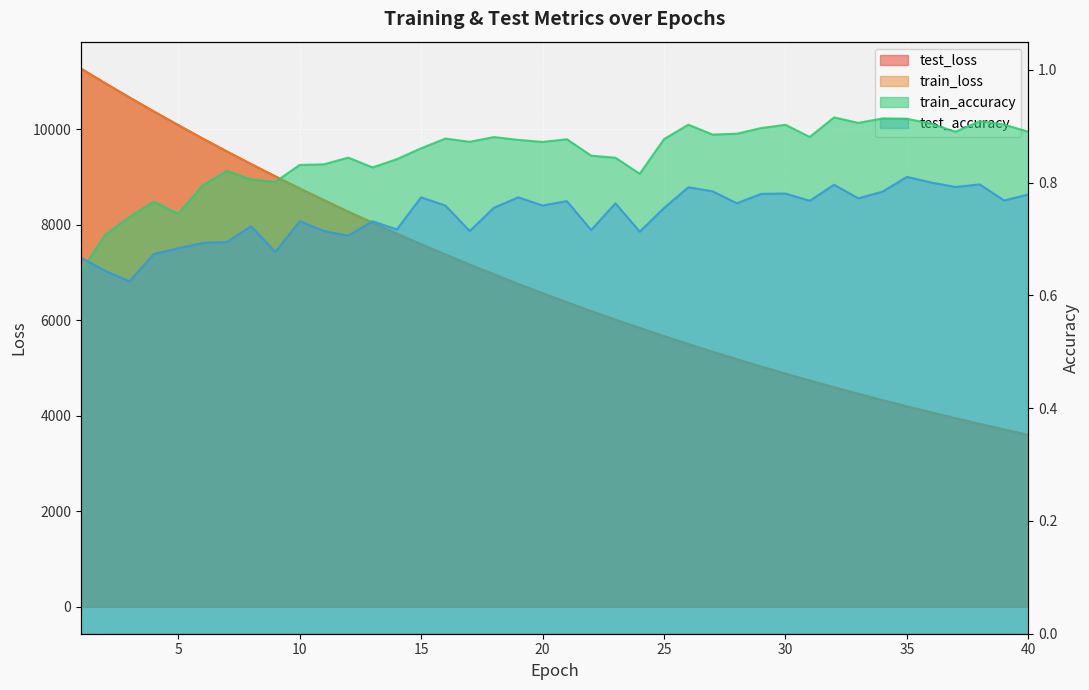

Reading right to left, extract all data points from this chart.

test_loss: 40=3601.4	39=3714.1	38=3830.0	37=3949.6	36=4071.9	35=4198.0	34=4327.8	33=4461.1	32=4598.0	31=4738.9	30=4883.6	29=5032.6	28=5185.2	27=5342.5	26=5503.6	25=5669.9	24=5840.3	23=6014.9	22=6195.0	21=6379.2	20=6568.7	19=6763.4	18=6963.5	17=7169.0	16=7379.5	15=7596.0	14=7817.9	13=8046.5	12=8279.9	11=8519.6	10=8766.0	9=9018.0	8=9277.1	7=9541.3	6=9813.0	5=10093.2	4=10377.4	3=10670.7	2=10968.6	1=11276.1
train_loss: 40=3600.7	39=3713.5	38=3829.4	37=3948.8	36=4071.4	35=4197.4	34=4327.1	33=4460.3	32=4597.2	31=4738.2	30=4882.8	29=5031.6	28=5184.5	27=5341.5	26=5502.6	25=5668.5	24=5839.2	23=6013.8	22=6193.5	21=6378.0	20=6567.6	19=6762.2	18=6962.2	17=7167.5	16=7378.3	15=7594.7	14=7816.8	13=8044.6	12=8278.1	11=8518.0	10=8764.0	9=9016.5	8=9275.2	7=9539.7	6=9811.7	5=10091.5	4=10375.2	3=10667.7	2=10966.6	1=11274.6
train_accuracy: 40=0.9	39=0.9	38=0.9	37=0.9	36=0.9	35=0.9	34=0.9	33=0.9	32=0.9	31=0.9	30=0.9	29=0.9	28=0.9	27=0.9	26=0.9	25=0.9	24=0.8	23=0.8	22=0.8	21=0.9	20=0.9	19=0.9	18=0.9	17=0.9	16=0.9	15=0.9	14=0.8	13=0.8	12=0.8	11=0.8	10=0.8	9=0.8	8=0.8	7=0.8	6=0.8	5=0.7	4=0.8	3=0.7	2=0.7	1=0.6
test_accuracy: 40=0.8	39=0.8	38=0.8	37=0.8	36=0.8	35=0.8	34=0.8	33=0.8	32=0.8	31=0.8	30=0.8	29=0.8	28=0.8	27=0.8	26=0.8	25=0.8	24=0.7	23=0.8	22=0.7	21=0.8	20=0.8	19=0.8	18=0.8	17=0.7	16=0.8	15=0.8	14=0.7	13=0.7	12=0.7	11=0.7	10=0.7	9=0.7	8=0.7	7=0.7	6=0.7	5=0.7	4=0.7	3=0.6	2=0.6	1=0.7